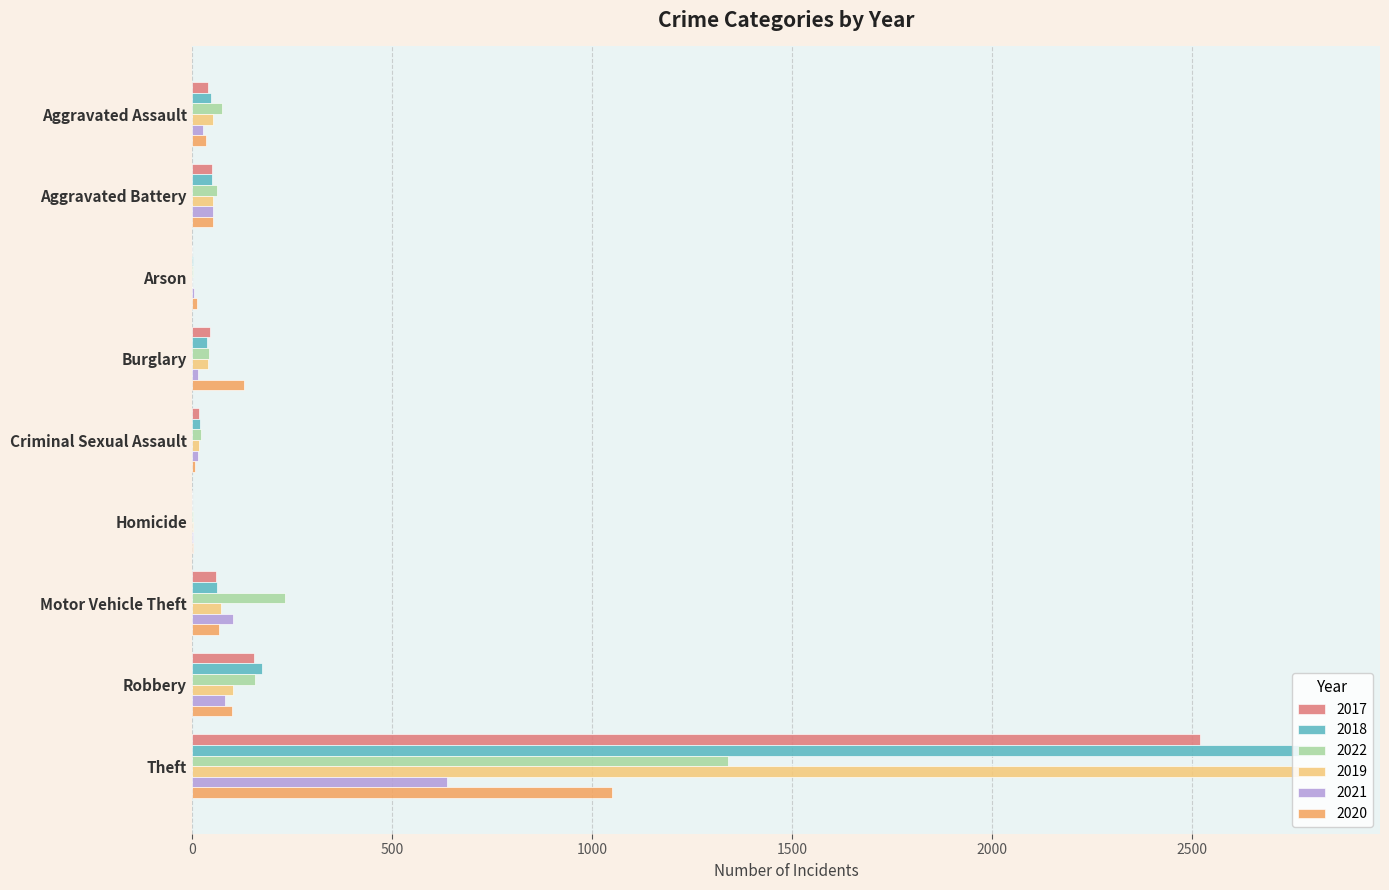

Between Burglary and Homicide, which series saw the biggest shift?

2020